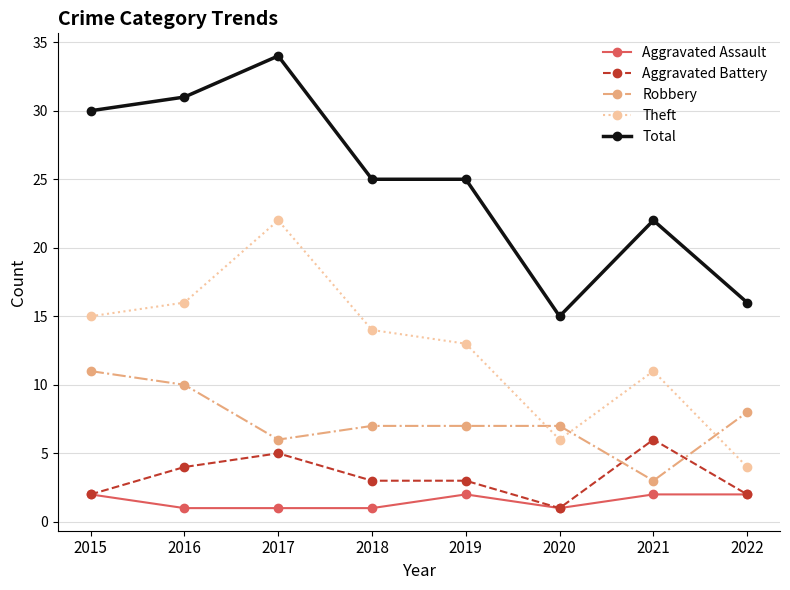

How many data points does each series have?

8